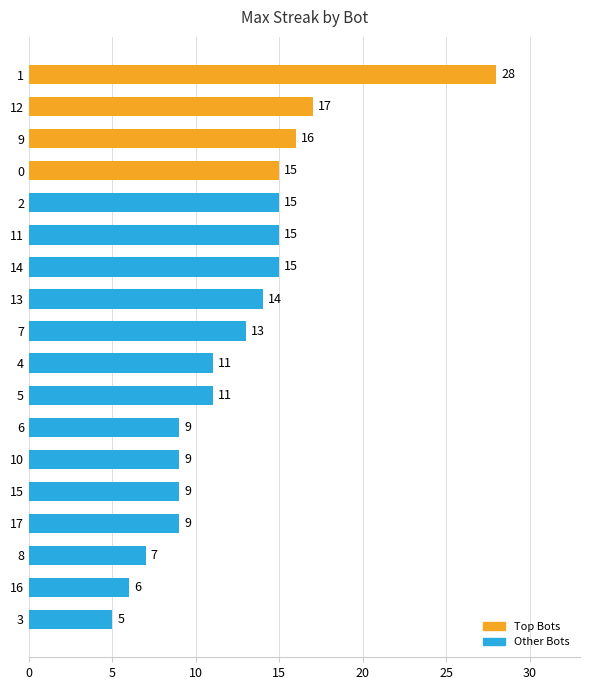

Which category has the highest value across all series?

1